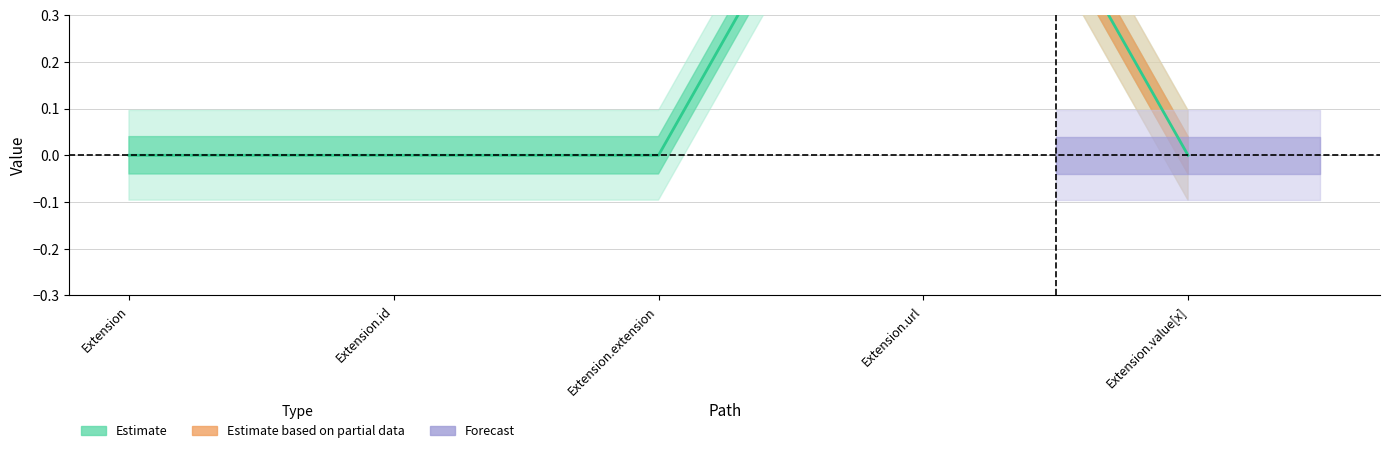

How many points are higher than both their immediate neighbors (excluding endpoints)?

1